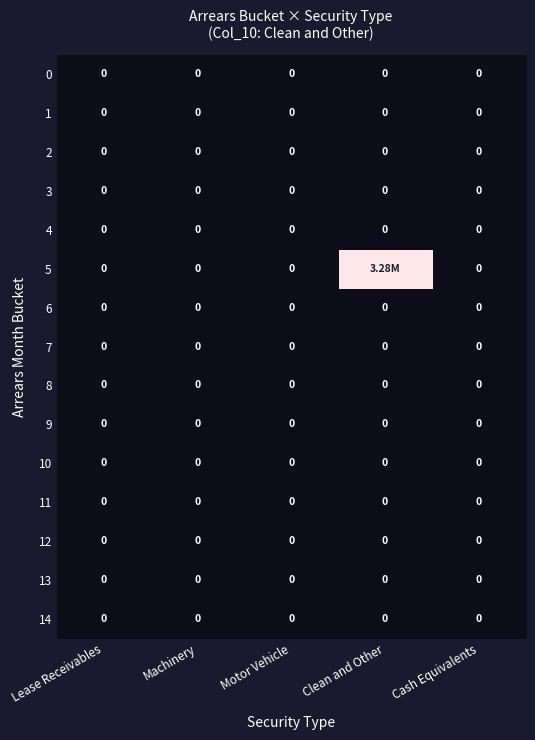

Rank the series by their maximum value, from lowest to highest.

0, 1, 2, 3, 4, 6, 7, 8, 9, 10, 11, 12, 13, 14, 5